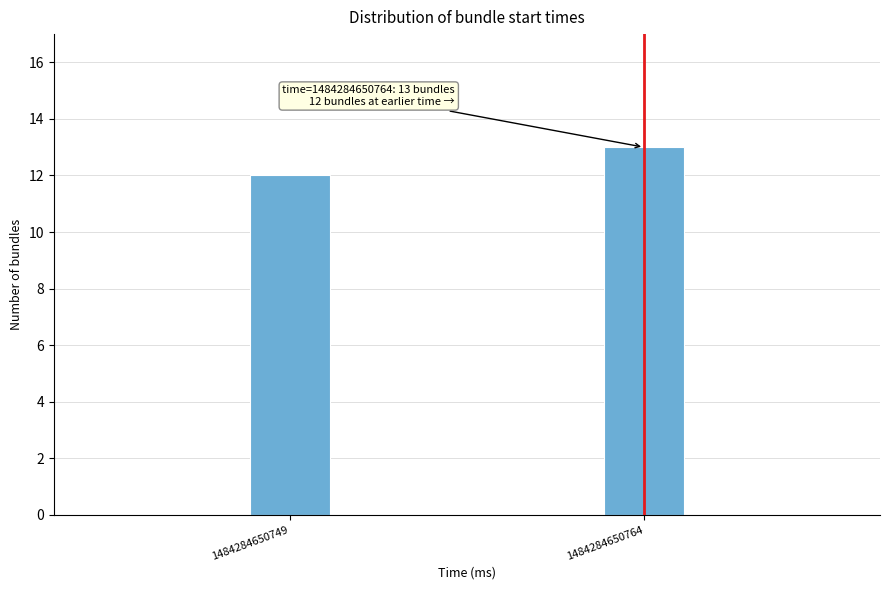

Reading left to right, extract all data points from this chart.

1484284650749=12	1484284650764=13